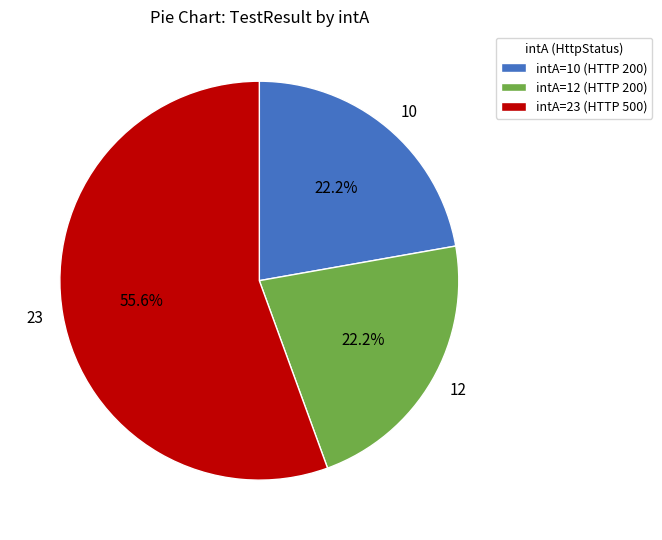

To the nearest percent, what is the average slice percentage?

33%